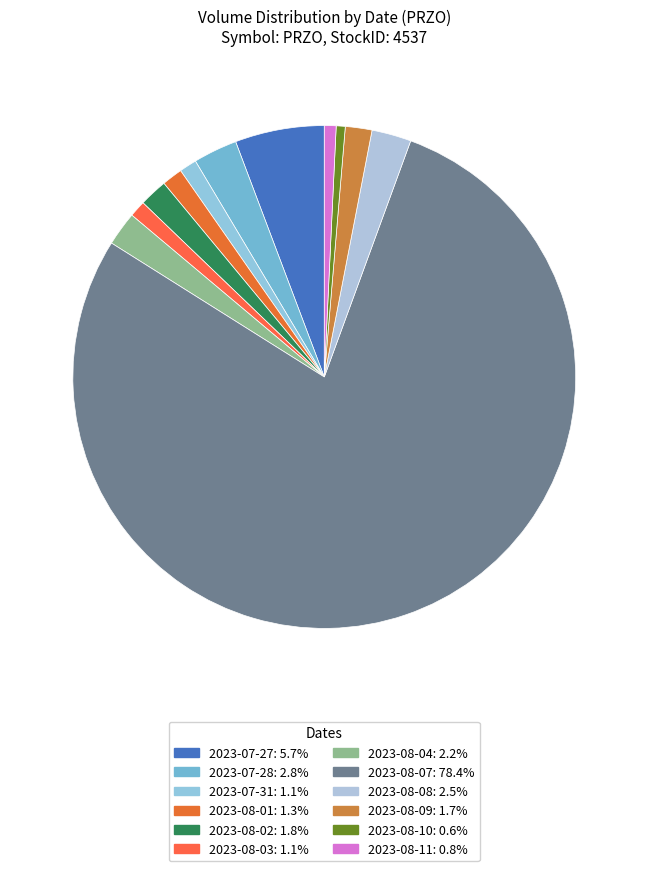

Is 2023-08-03 the majority of the pie?

No